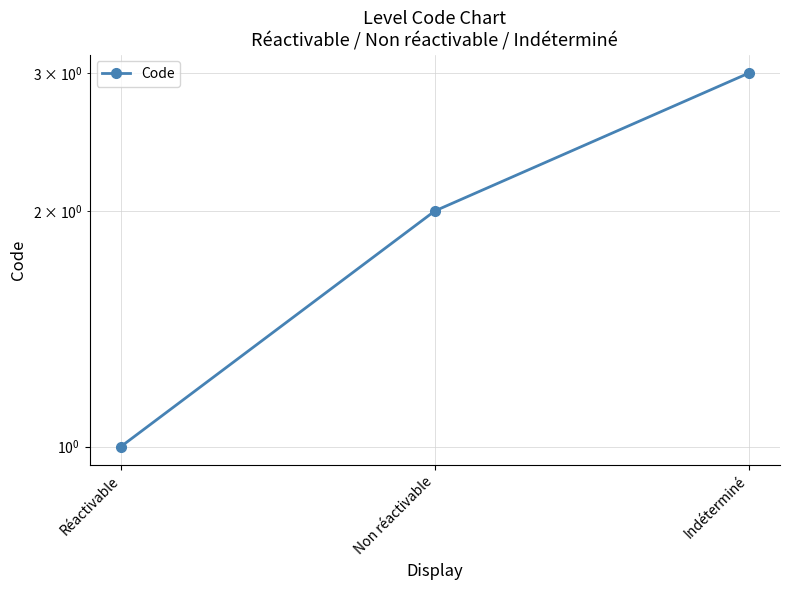

What is the sum of the values at Réactivable and Non réactivable?

3